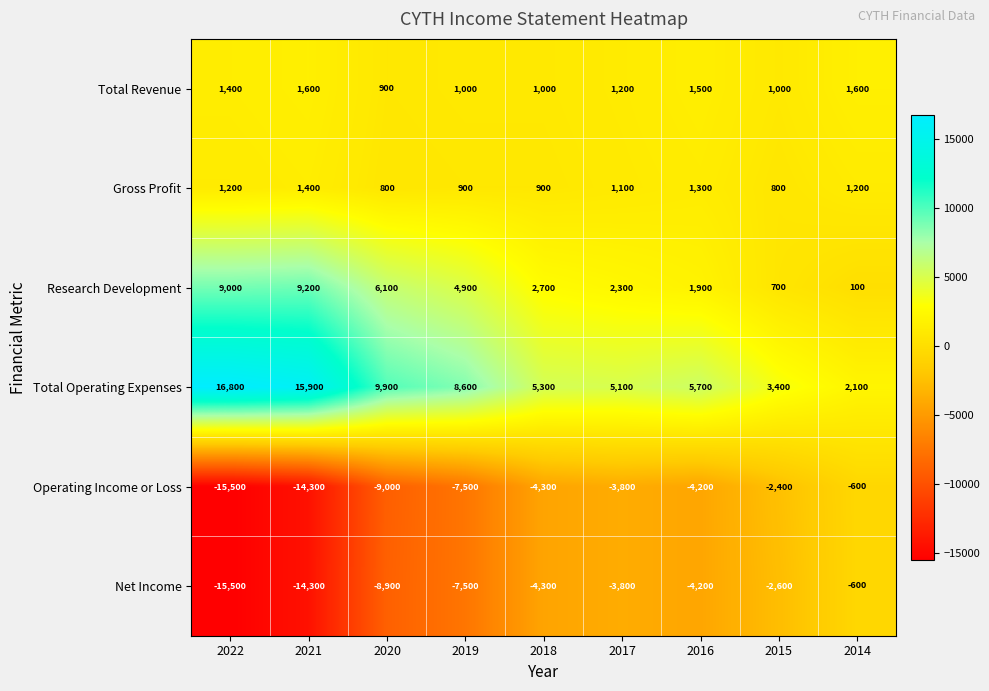

What is the spread (max minus min) of values at 2021?

30200